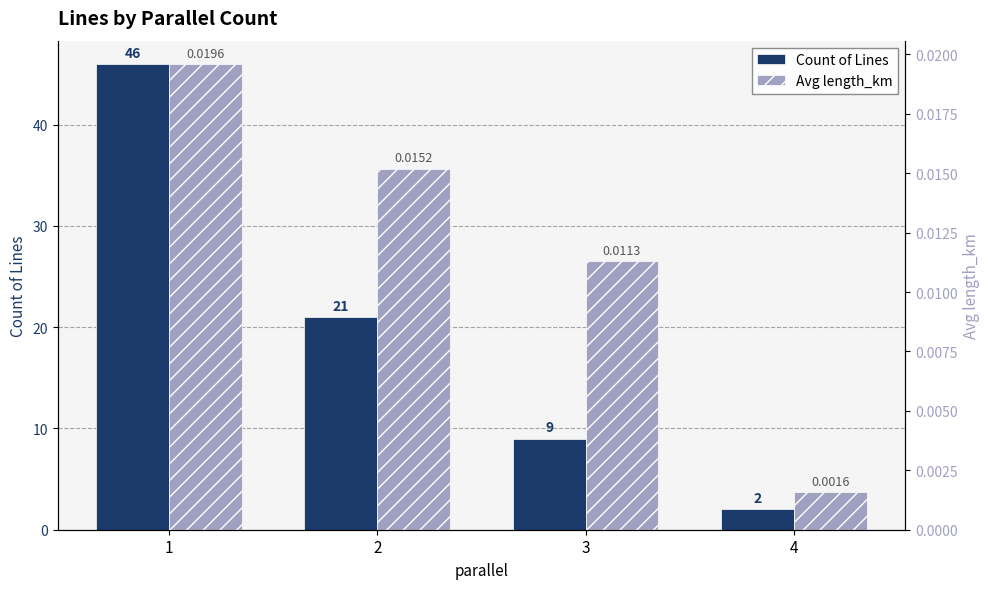

Count the number of data series in this chart.

2